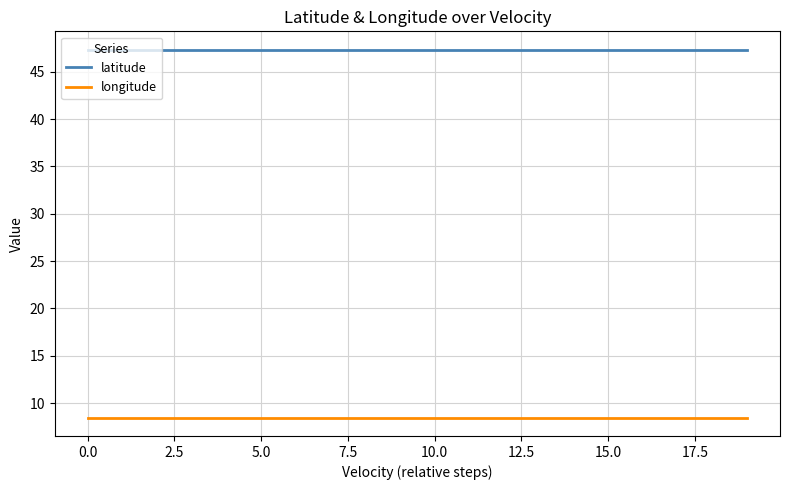

Reading left to right, transcribe all the data shown in this chart.

latitude: 47.3	47.3	47.3	47.3	47.3	47.3	47.3	47.3	47.3	47.3	47.3	47.3	47.3	47.3	47.3	47.3	47.3	47.3	47.3	47.3
longitude: 8.5	8.5	8.5	8.5	8.5	8.5	8.5	8.5	8.5	8.5	8.5	8.5	8.5	8.5	8.5	8.5	8.5	8.5	8.5	8.5